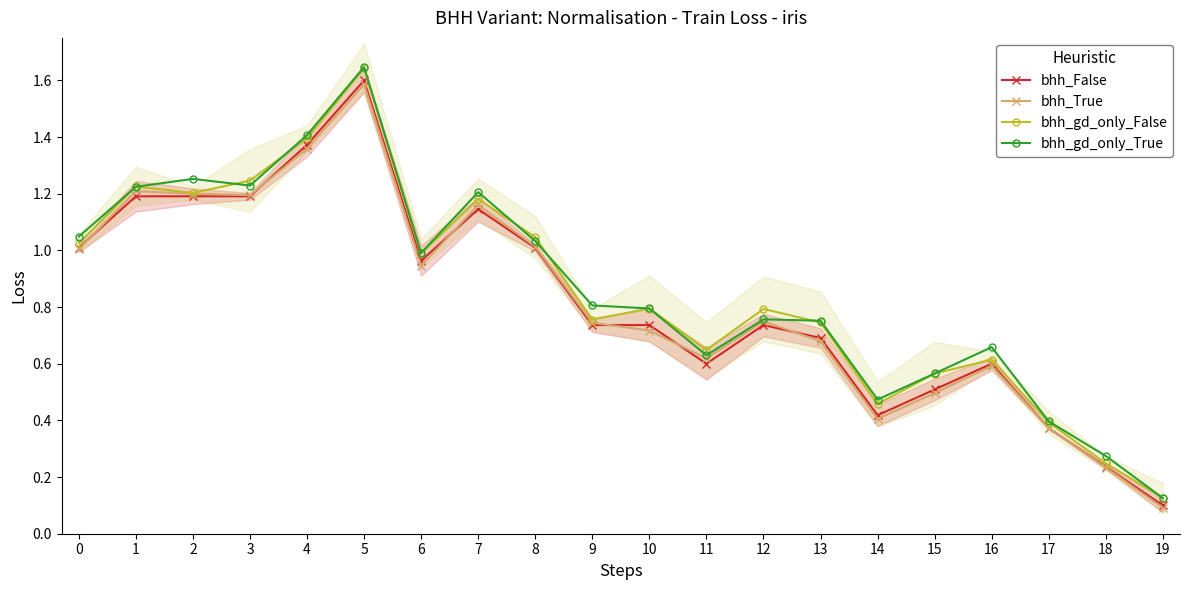

Which series has the largest total across all categories?

bhh_gd_only_True